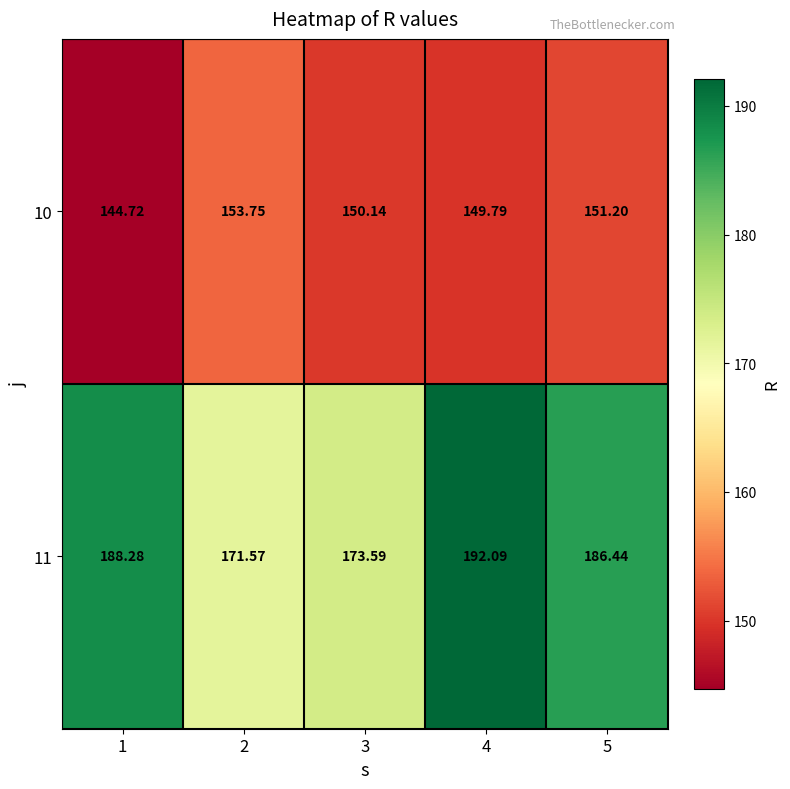

Reading left to right, list all the values displayed in this chart.

10: 1=144.7	2=153.8	3=150.1	4=149.8	5=151.2
11: 1=188.3	2=171.6	3=173.6	4=192.1	5=186.4